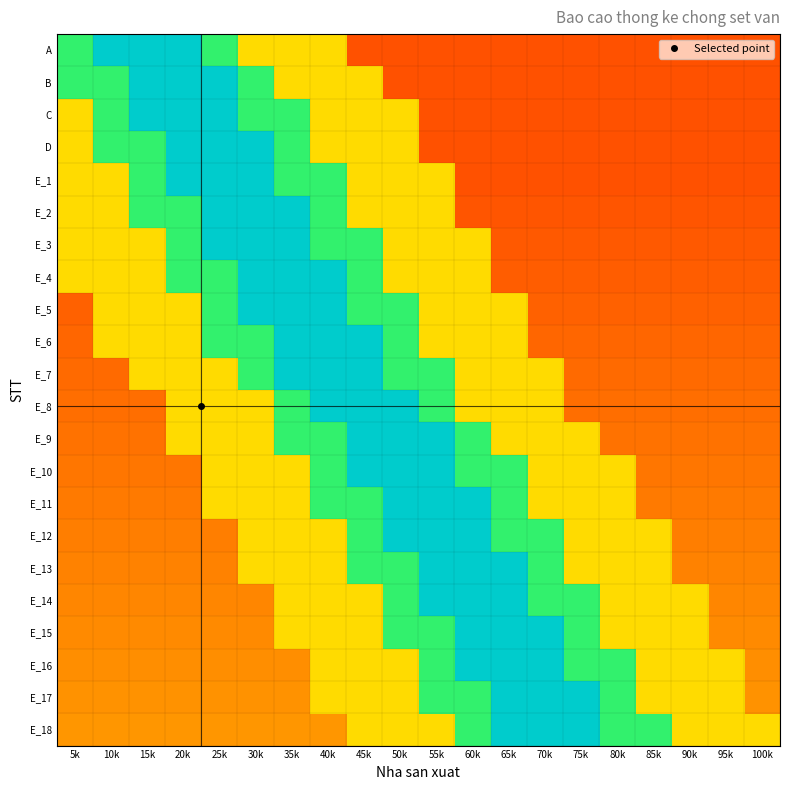

At which category does the chart reach its minimum across all series?

45k